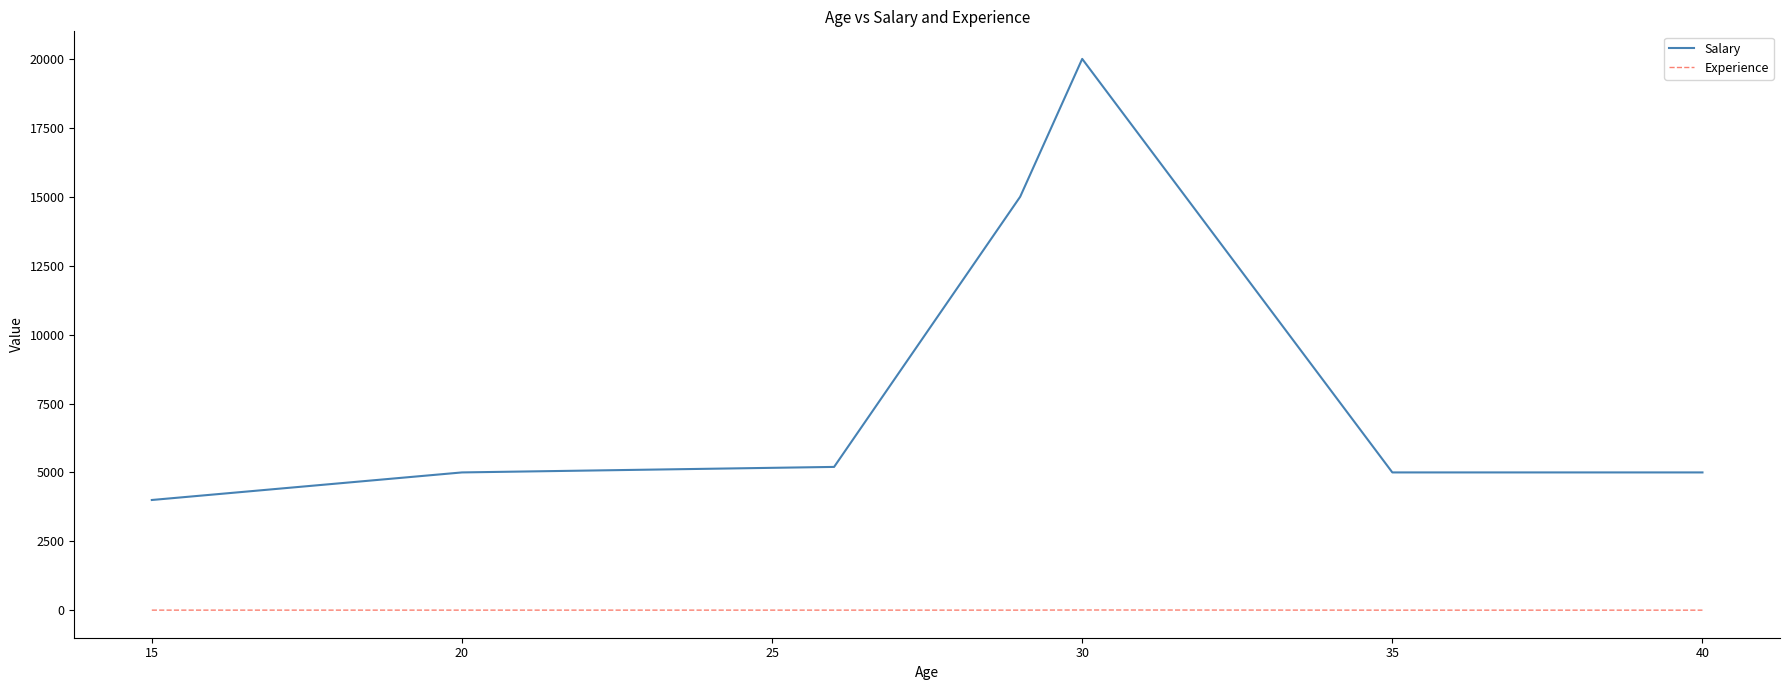

Which series has the largest range (max minus min)?

Salary